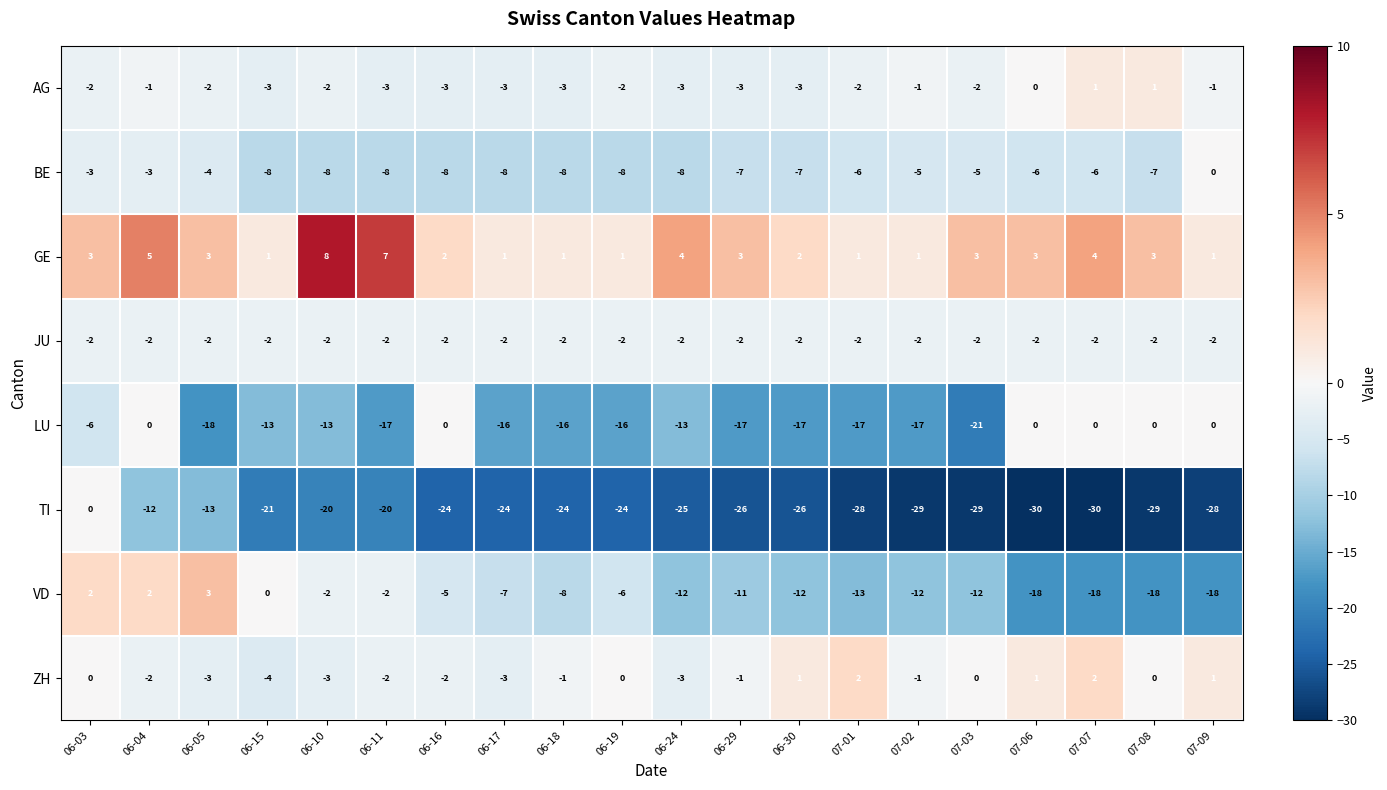

What is the average value of the VD series?

-8